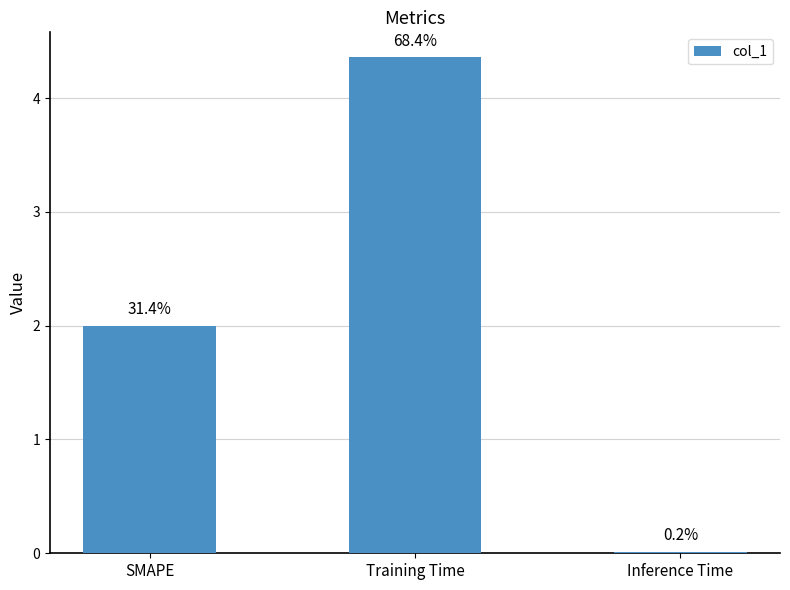

What is the difference between the maximum and minimum values?

4.3